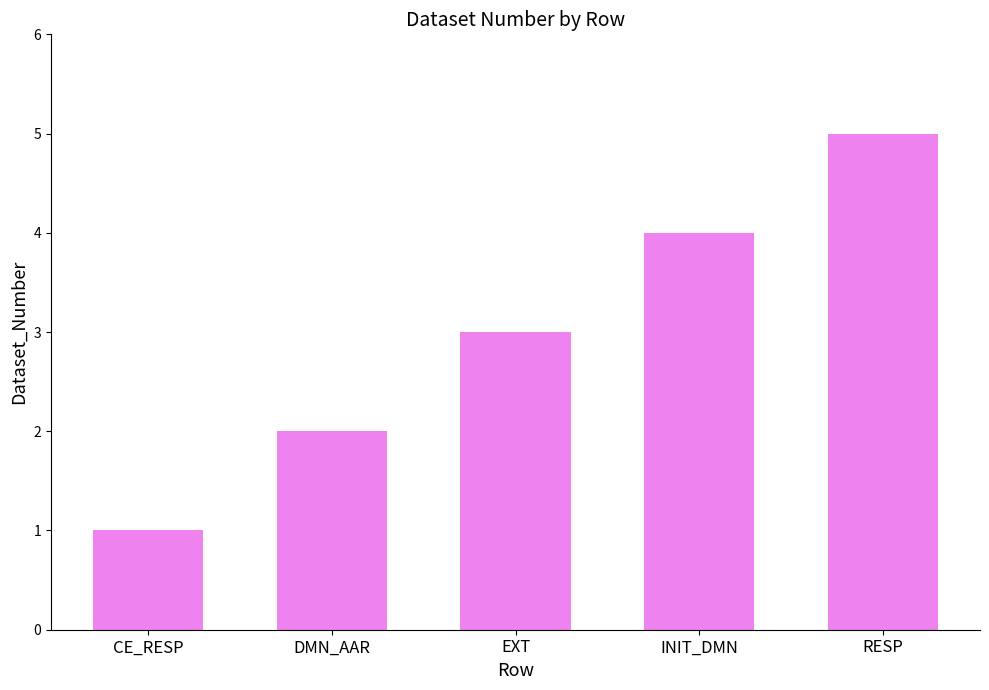

Reading right to left, extract all data points from this chart.

RESP=5	INIT_DMN=4	EXT=3	DMN_AAR=2	CE_RESP=1